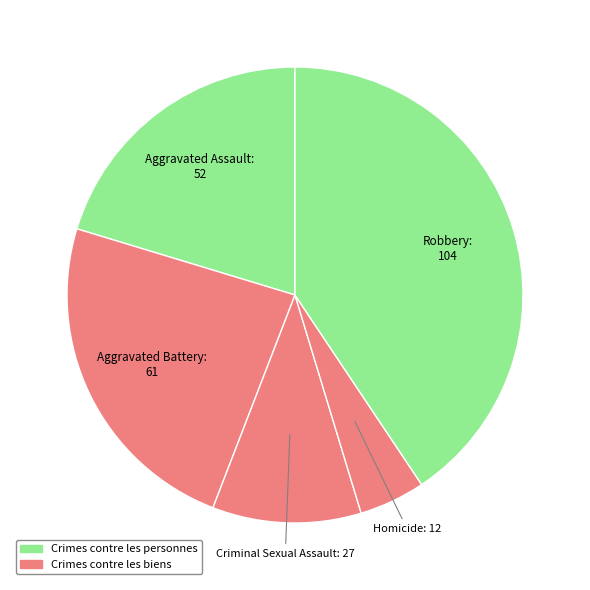

Count the number of slices in the pie.

5